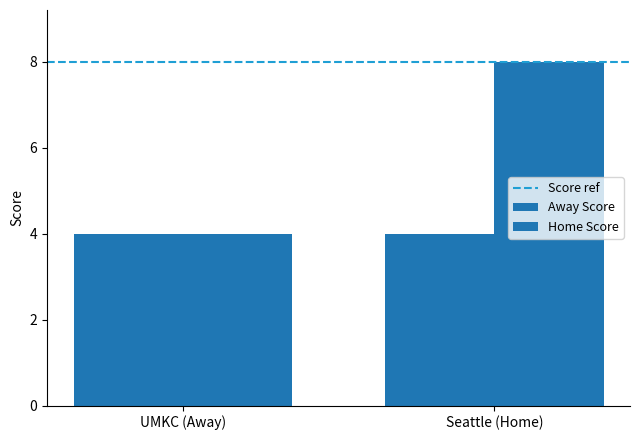

List the series in order of their overall mean, highest first.

Score ref, Home Score, Away Score